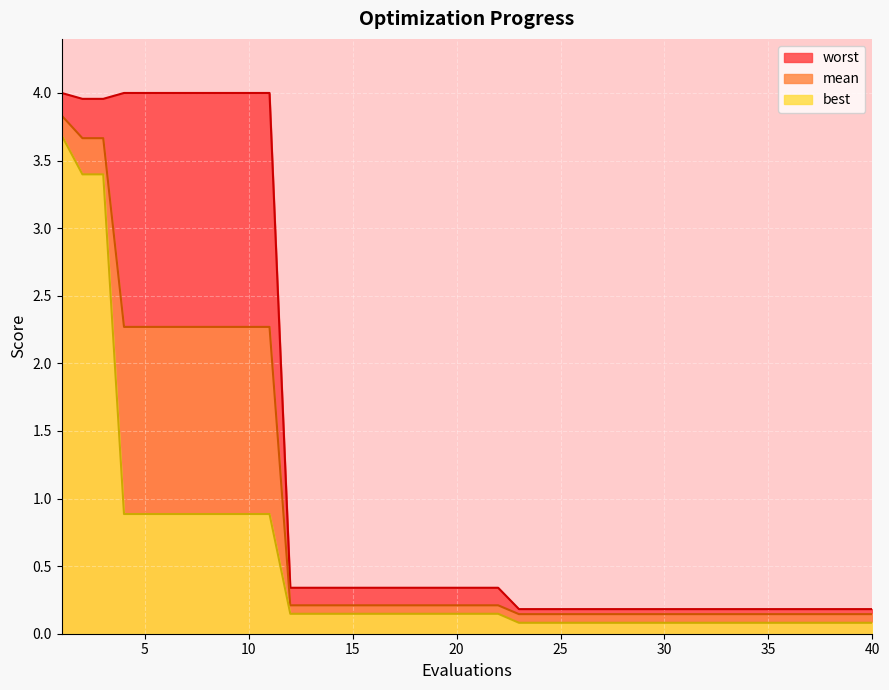

Which has a higher value, 36 or 12?

12